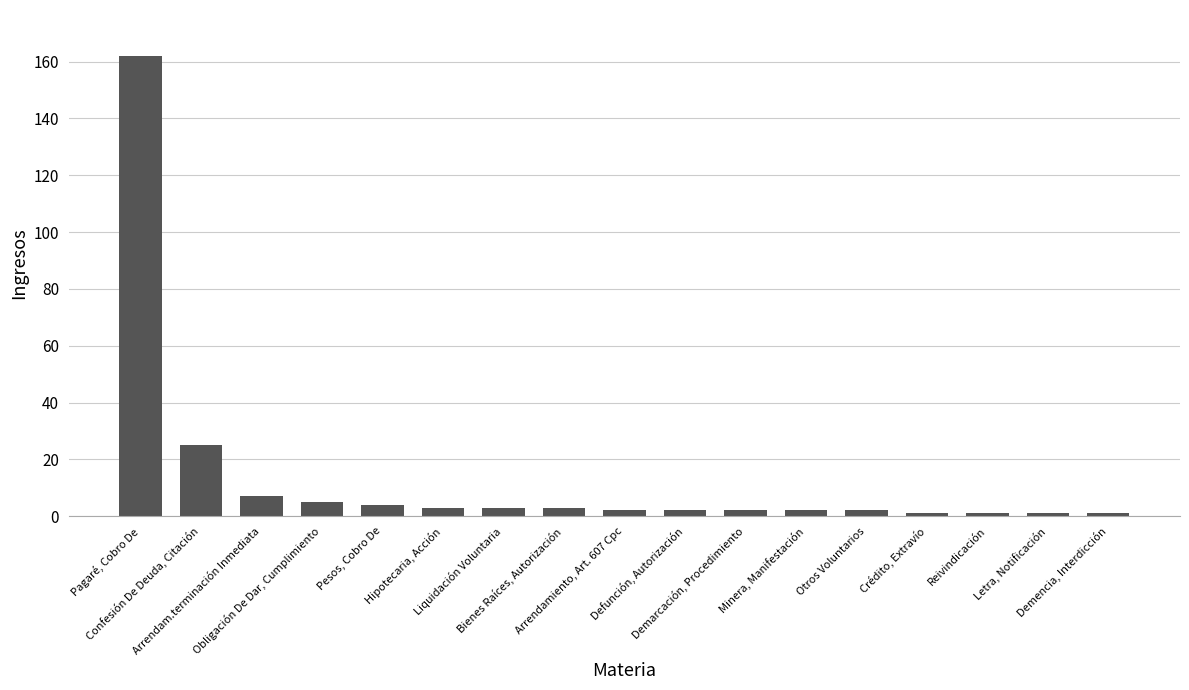

Approximately how many times larger is the value at Pagaré, Cobro De compared to Reivindicación?

162.0